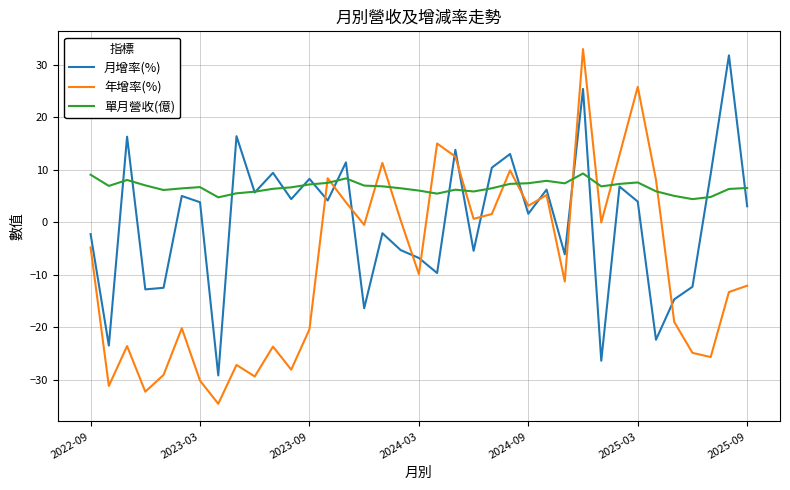

What is the maximum value shown in the chart?

33.0